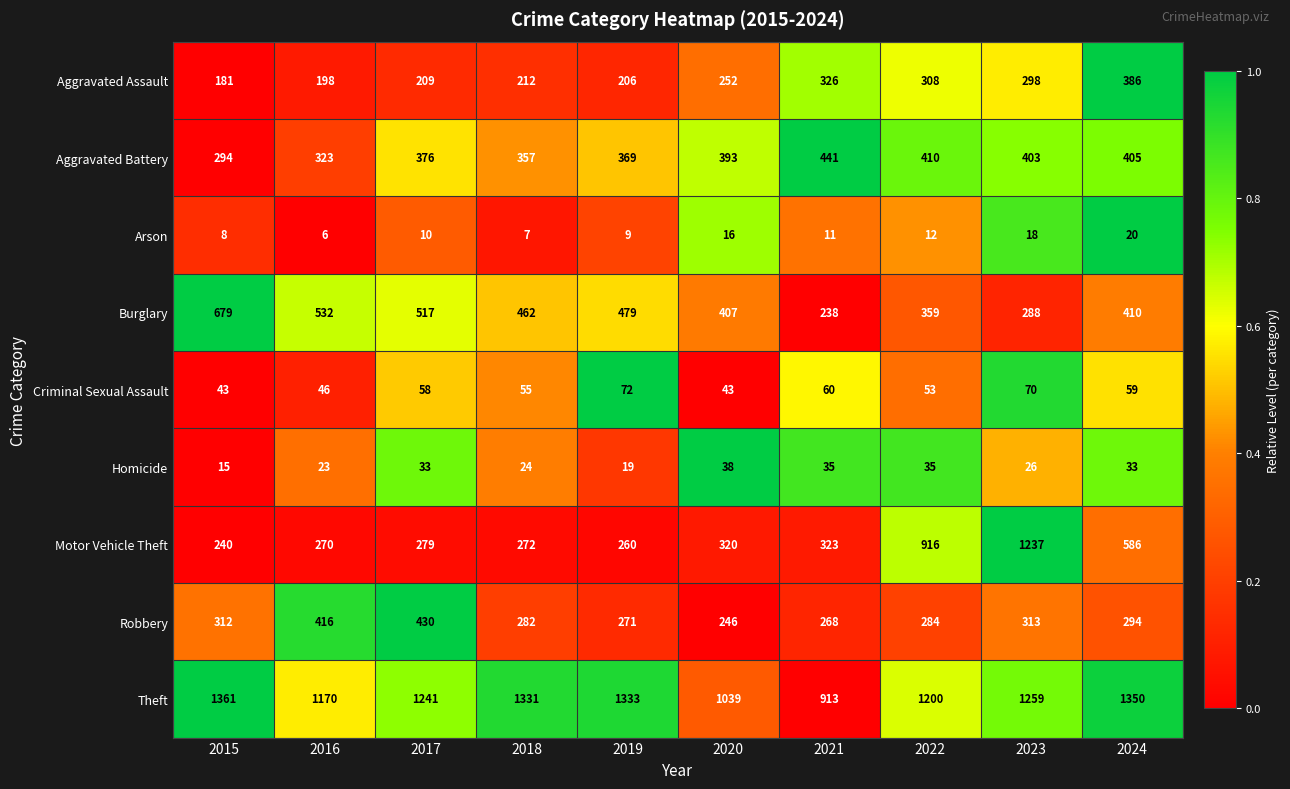

Count the number of categories in the chart.

10